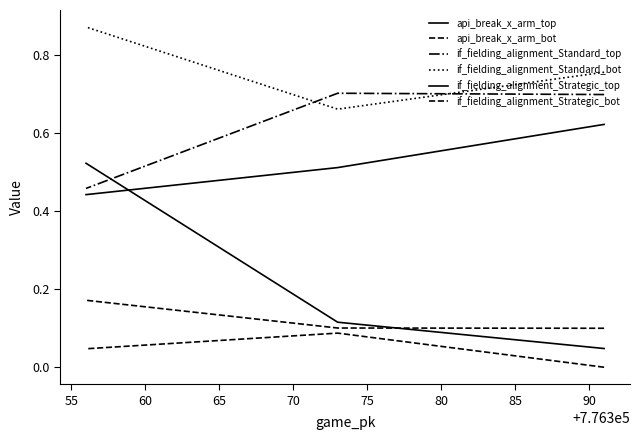

What is the highest value of the if_fielding_alignment_Strategic_bot series?

0.1